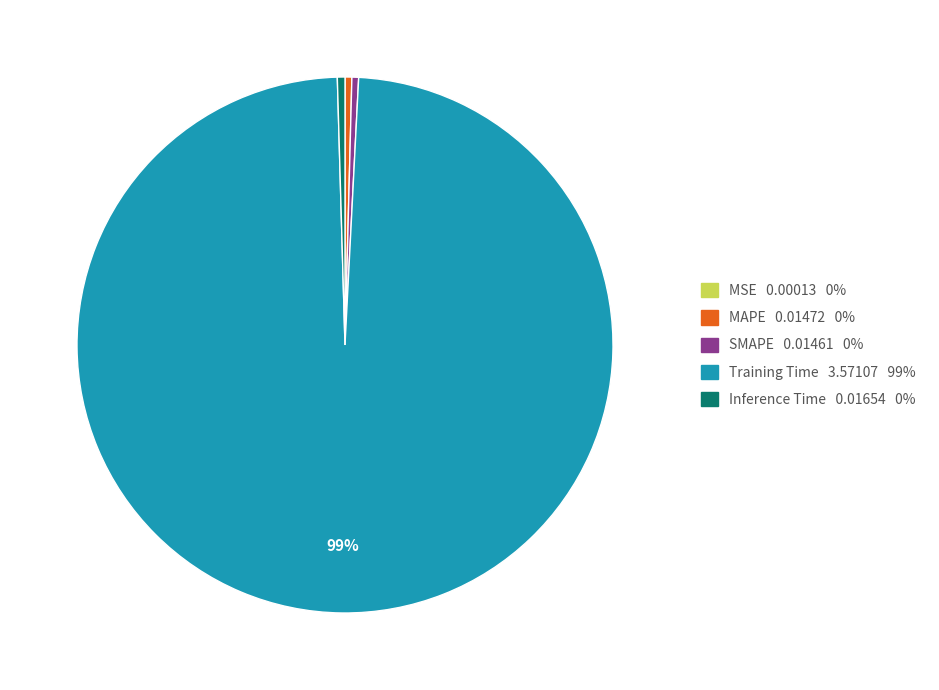

Does any single category account for the majority?

Yes